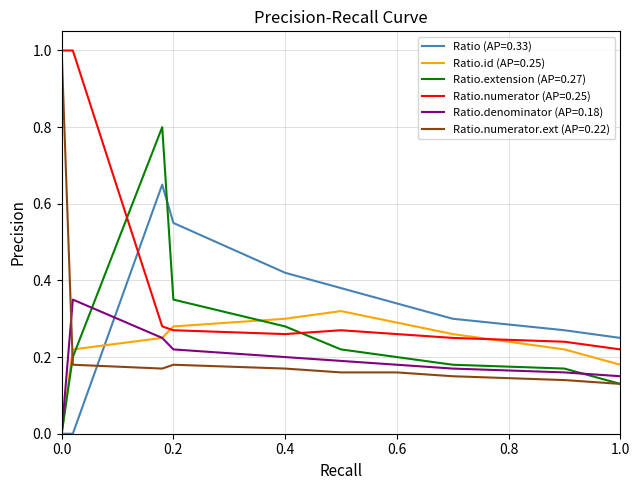

Which series has the largest range (max minus min)?

Ratio.numerator.ext (AP=0.22)